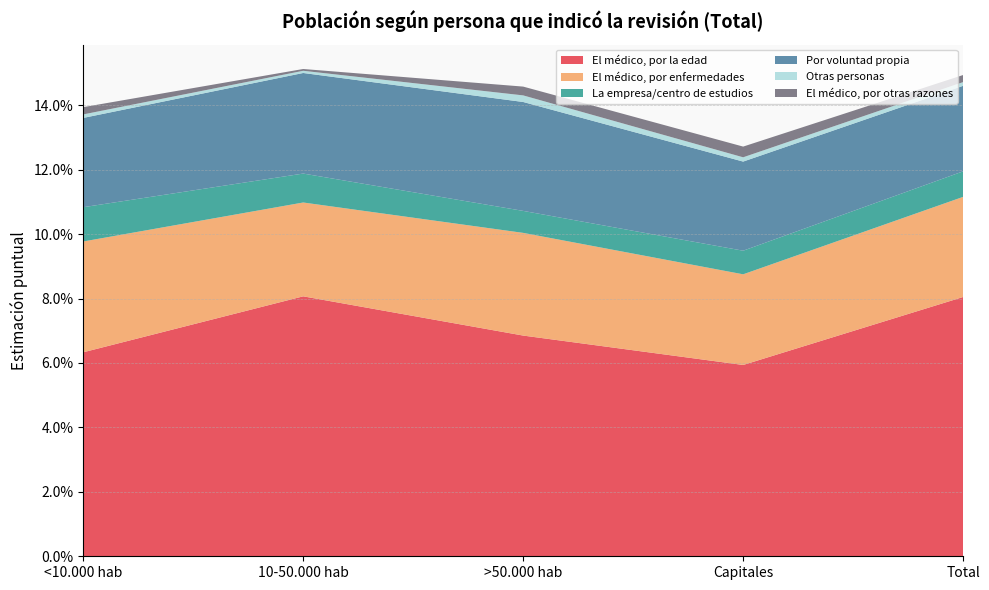

Reading left to right, list all the values displayed in this chart.

El médico, por la edad: <10.000 hab=0.1	10-50.000 hab=0.1	>50.000 hab=0.1	Capitales=0.1	Total=0.1
El médico, por enfermedades: <10.000 hab=0.0	10-50.000 hab=0.0	>50.000 hab=0.0	Capitales=0.0	Total=0.0
La empresa/centro de estudios: <10.000 hab=0.0	10-50.000 hab=0.0	>50.000 hab=0.0	Capitales=0.0	Total=0.0
Por voluntad propia: <10.000 hab=0.0	10-50.000 hab=0.0	>50.000 hab=0.0	Capitales=0.0	Total=0.0
Otras personas: <10.000 hab=0.0	10-50.000 hab=0.0	>50.000 hab=0.0	Capitales=0.0	Total=0.0
El médico, por otras razones: <10.000 hab=0.0	10-50.000 hab=0.0	>50.000 hab=0.0	Capitales=0.0	Total=0.0